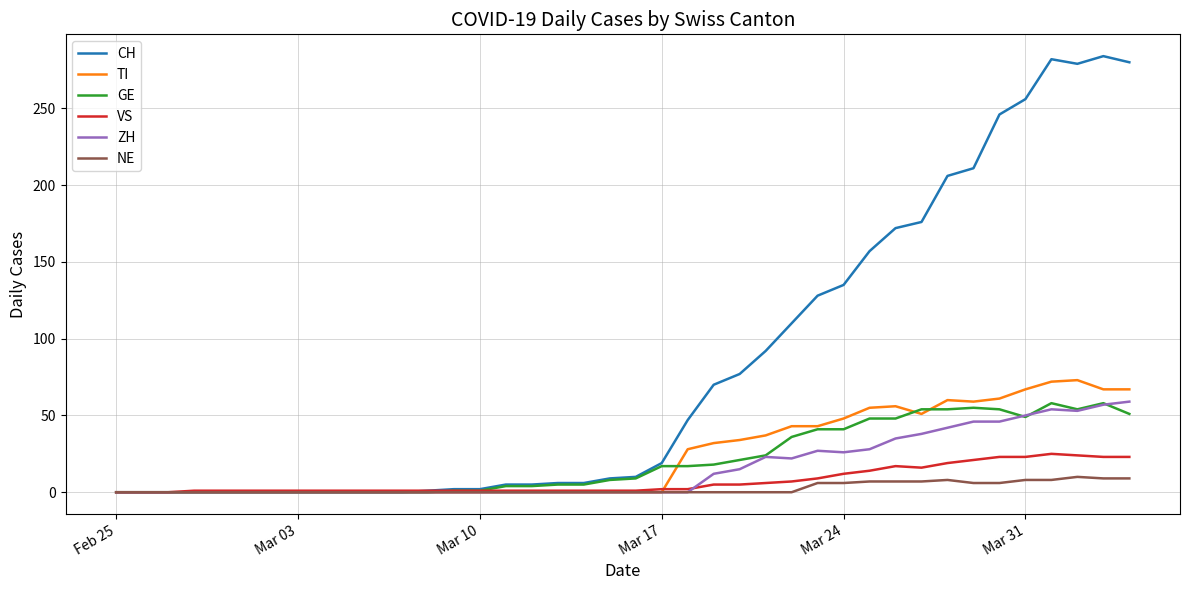

What is the maximum value shown in the chart?

284